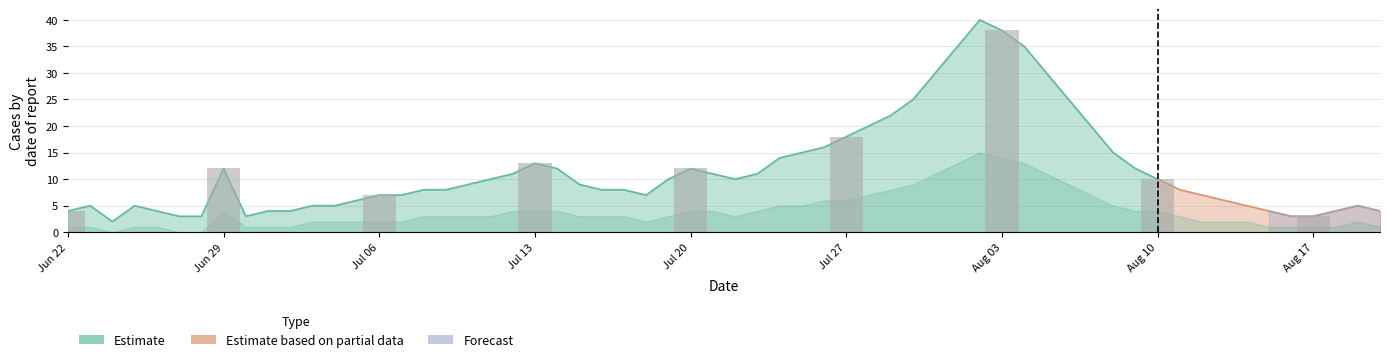

Reading left to right, extract all data points from this chart.

4	12	7	13	12	18	38	10	3